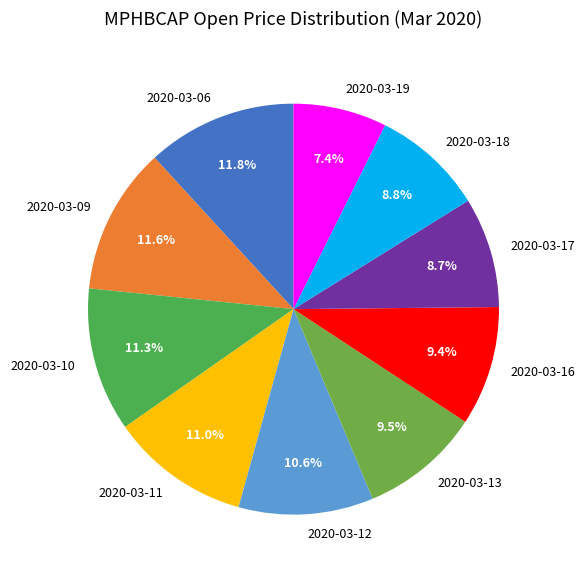

Which category has the smallest portion of the pie?

2020-03-19